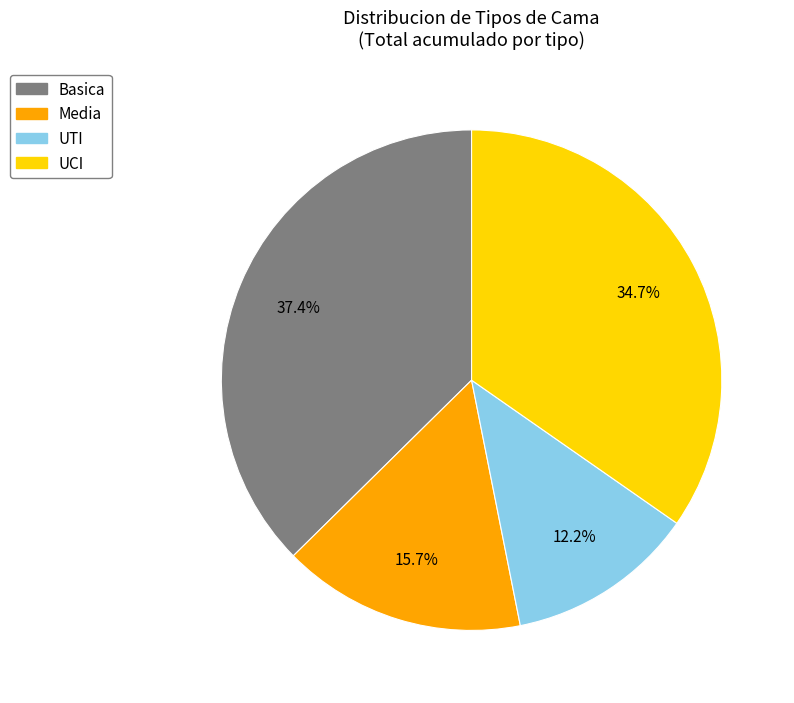

Approximately how many times larger is the value at Media compared to UCI?

0.5